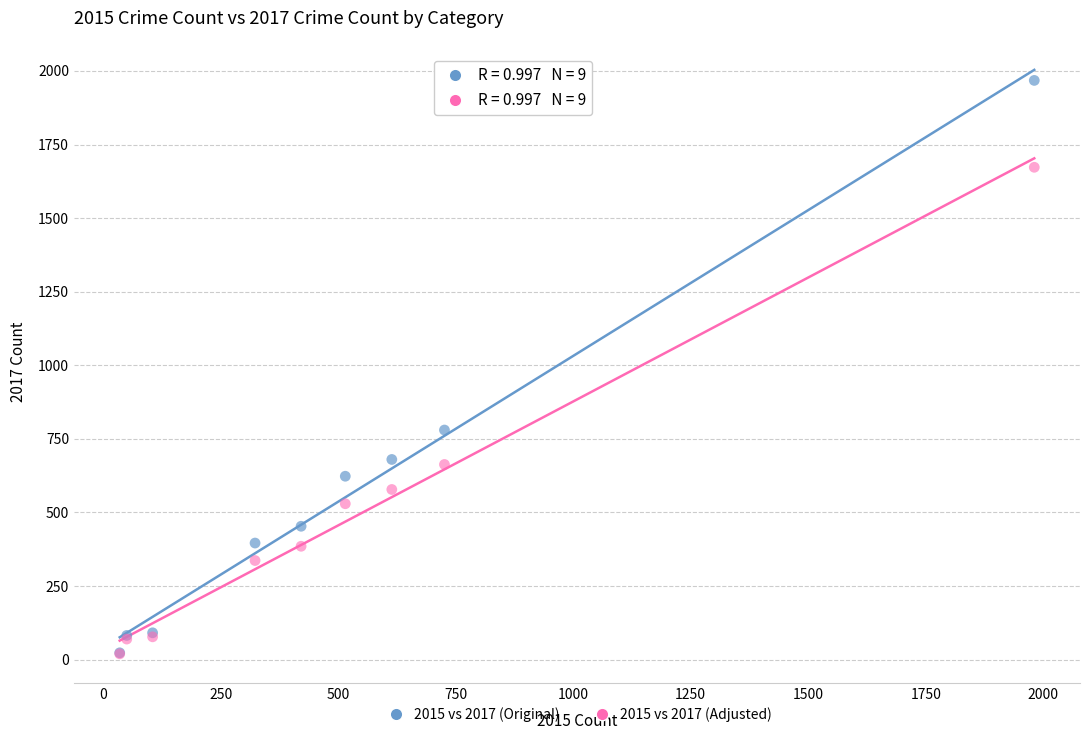

Across all series, what Y value is closest to 993?

780.0